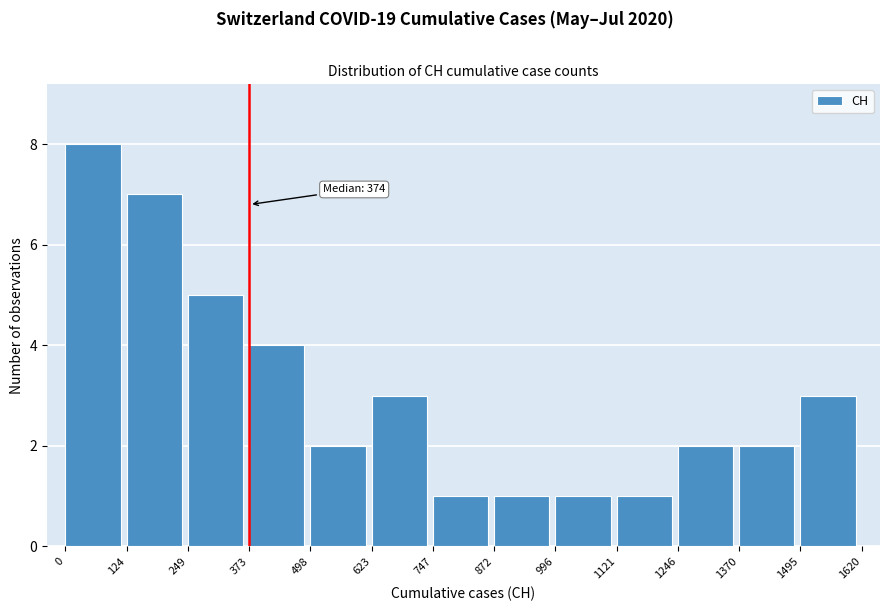

Over which range of the x-axis is the bar tallest?

0 to 124